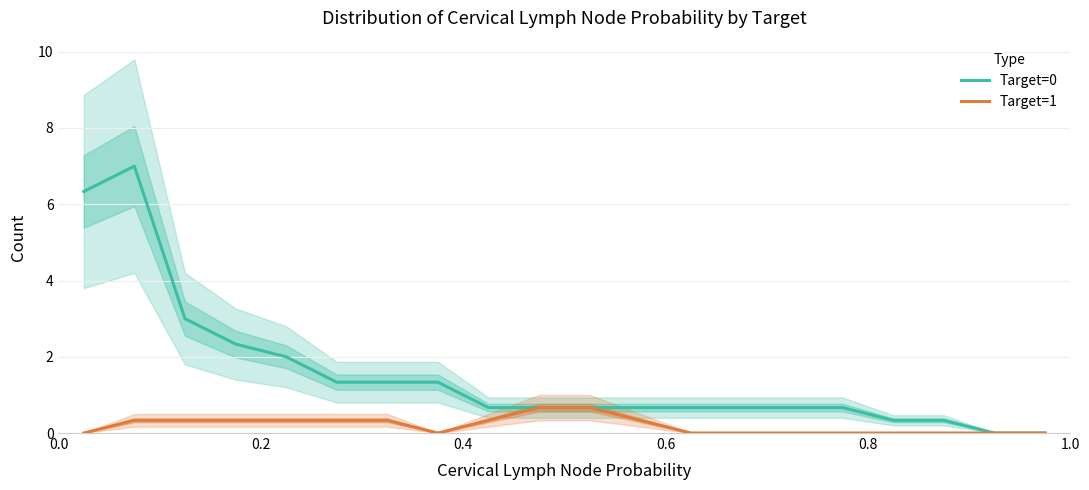

In Target=1, how many points are lower than both neighbors (excluding endpoints)?

1